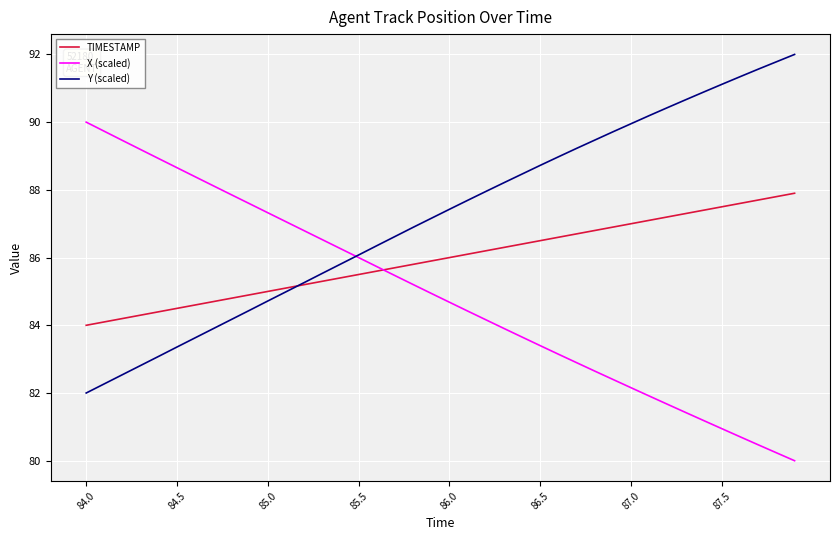

What are all the series names shown in the legend?

TIMESTAMP, X (scaled), Y (scaled)